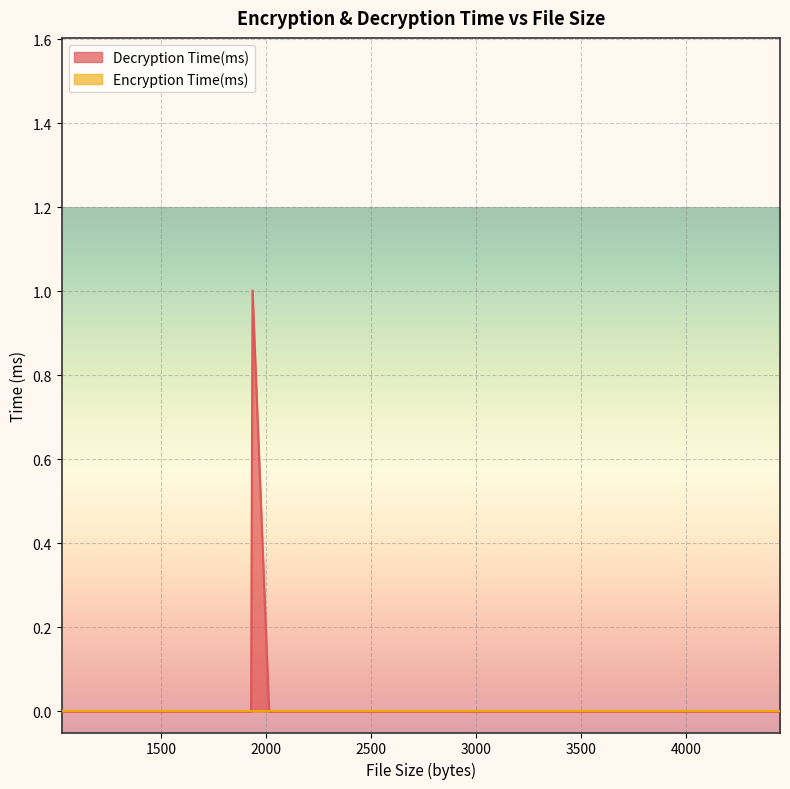

List the series in order of their peak value, lowest first.

Encryption Time(ms), Decryption Time(ms)